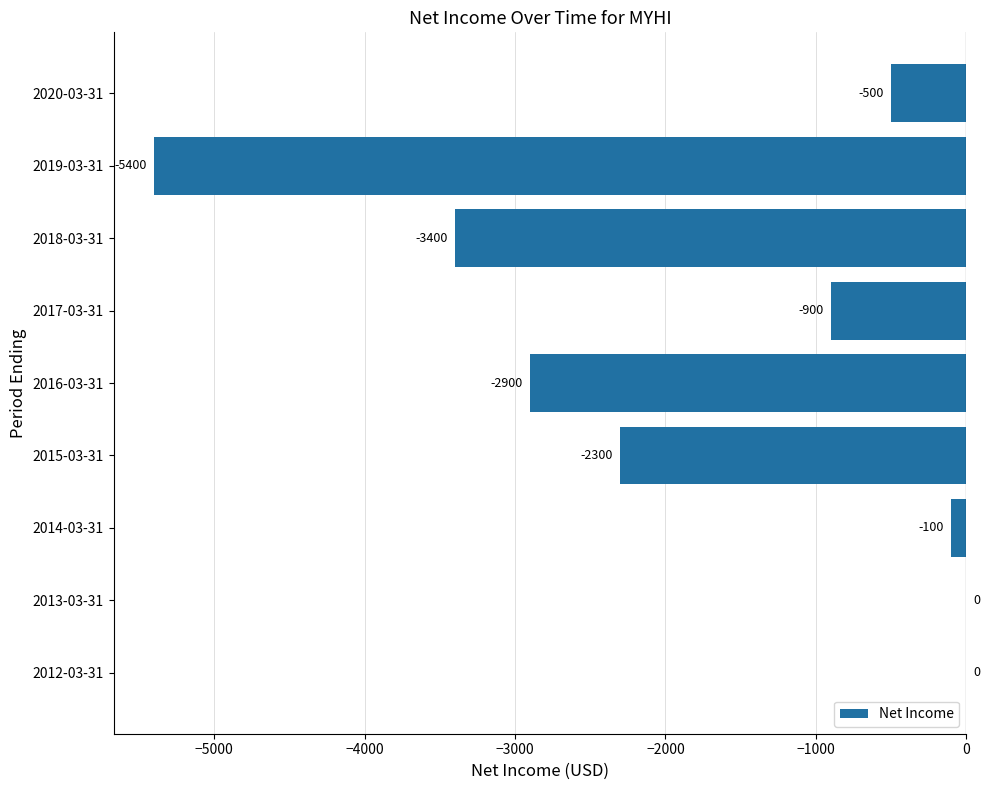

Reading top to bottom, extract all data points from this chart.

2020-03-31=-500	2019-03-31=-5400	2018-03-31=-3400	2017-03-31=-900	2016-03-31=-2900	2015-03-31=-2300	2014-03-31=-100	2013-03-31=0	2012-03-31=0